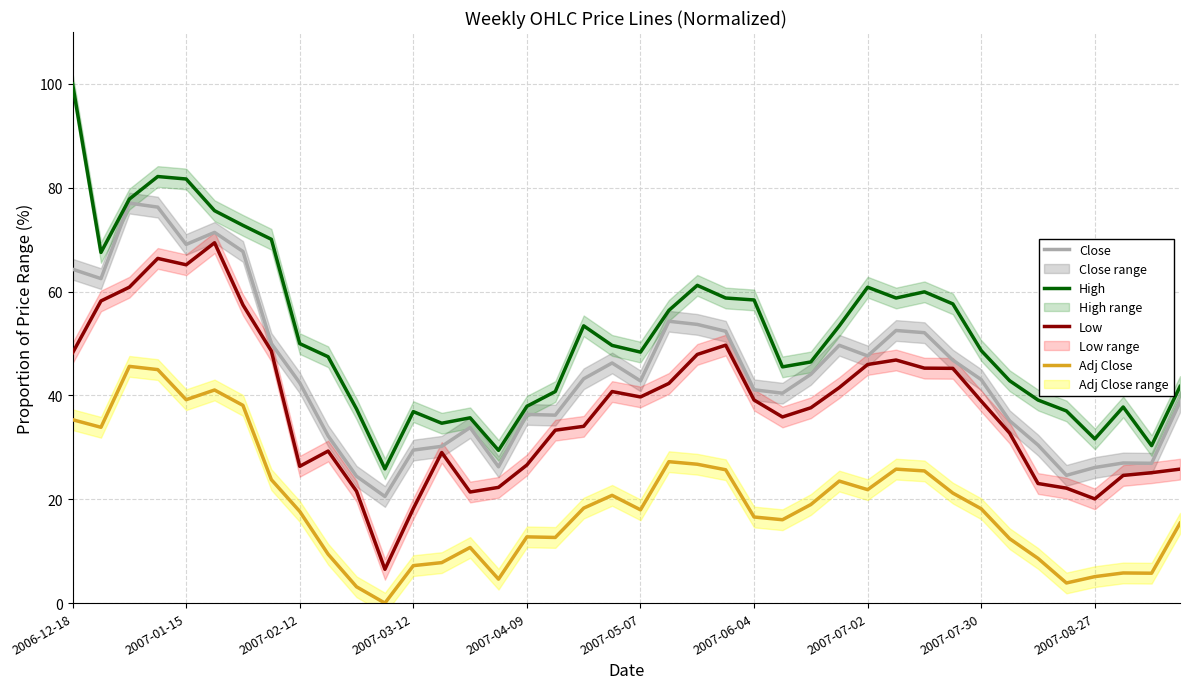

What value does the High series have at 2007-05-07?

48.3